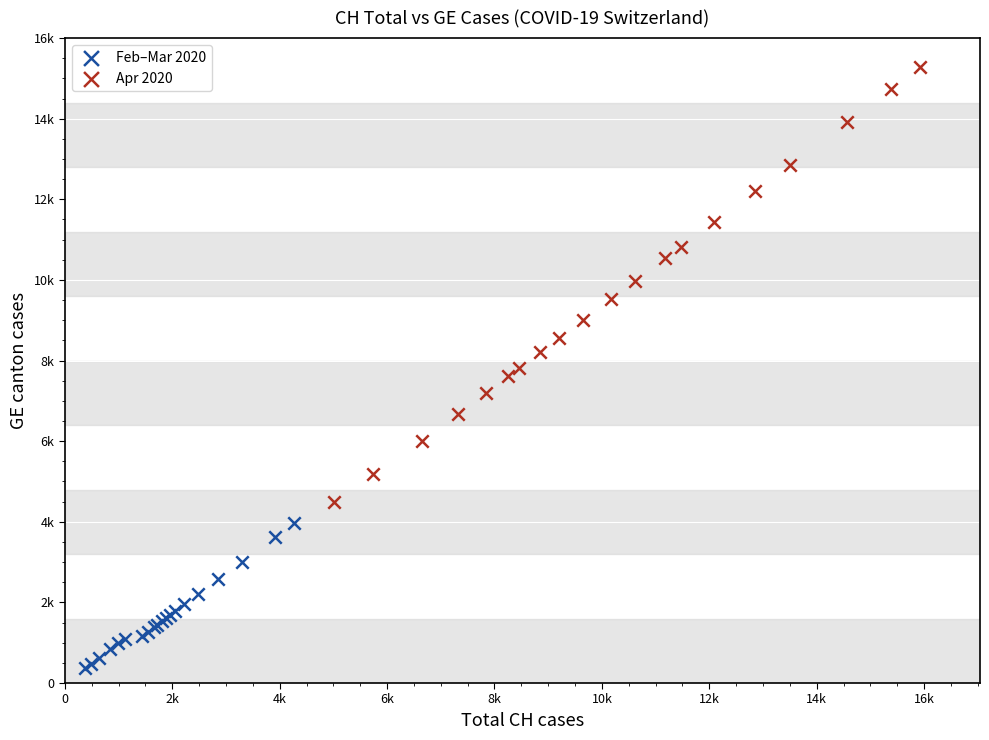

Which series has the largest Y range (max minus min)?

Apr 2020